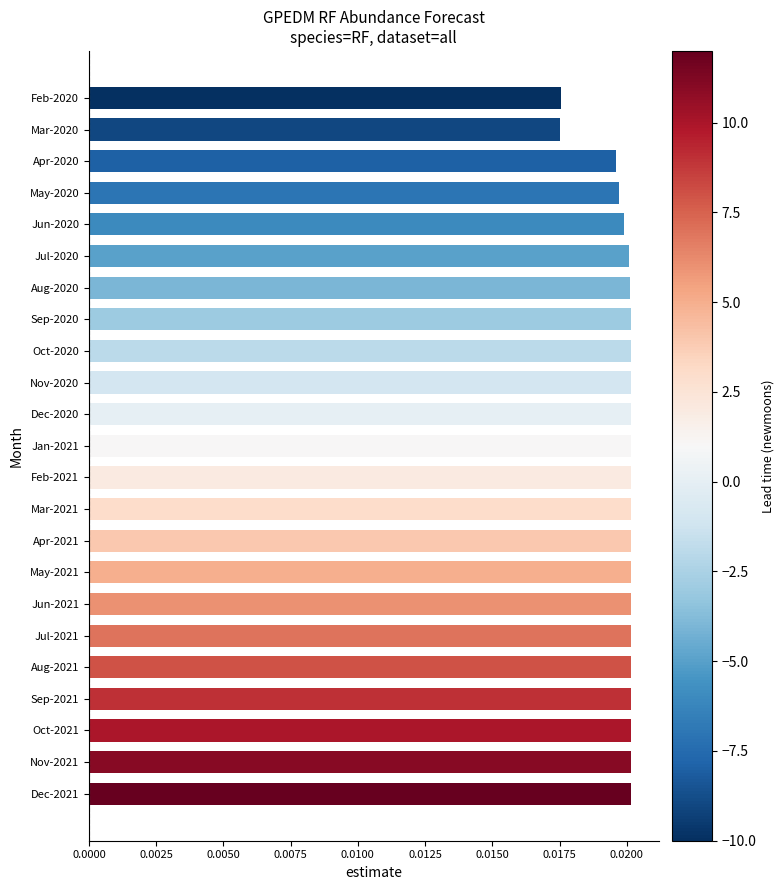

How many bars are there in total?

23